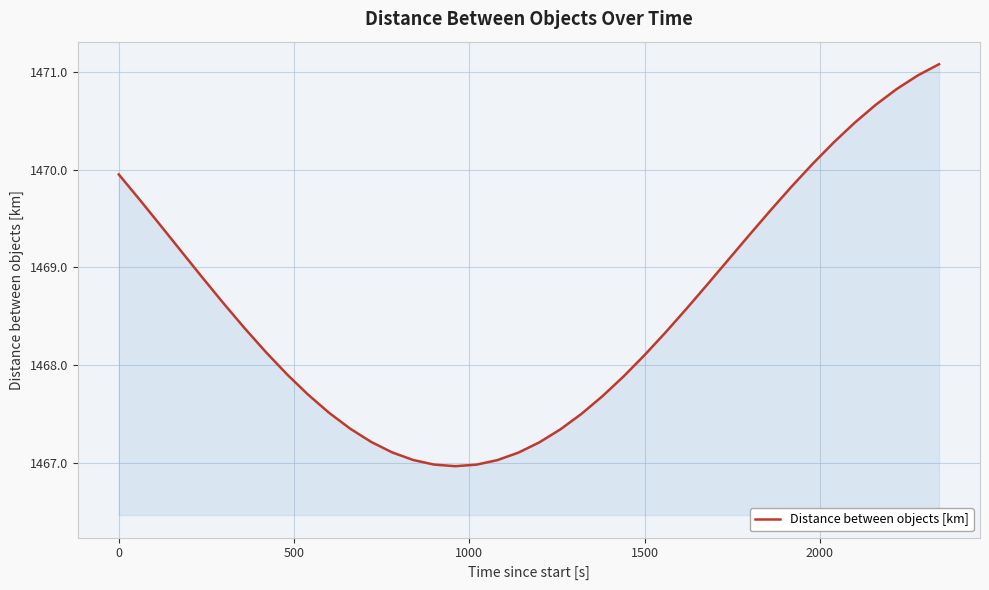

What is the difference between the maximum and minimum values?

4.1